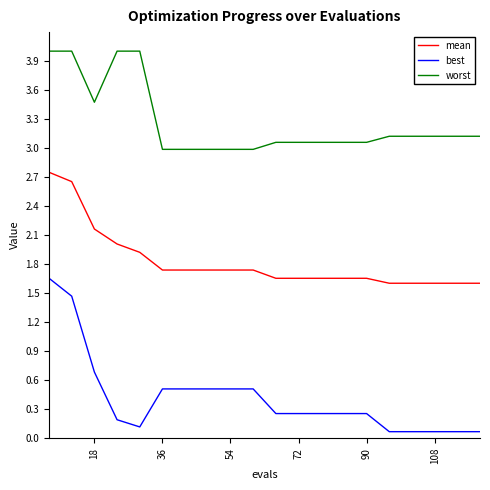

Which series has the widest spread of values?

best